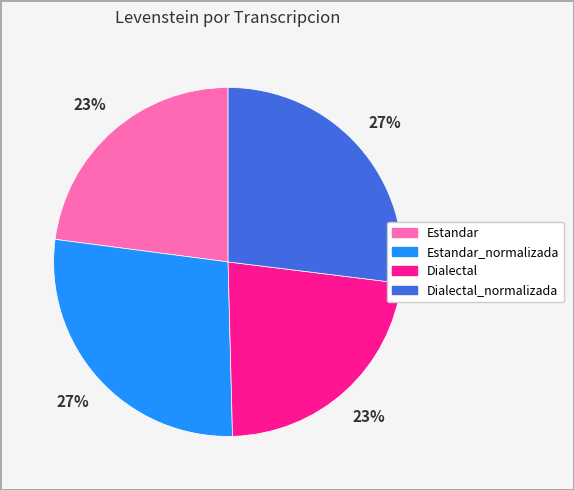

How many segments does this pie chart have?

4